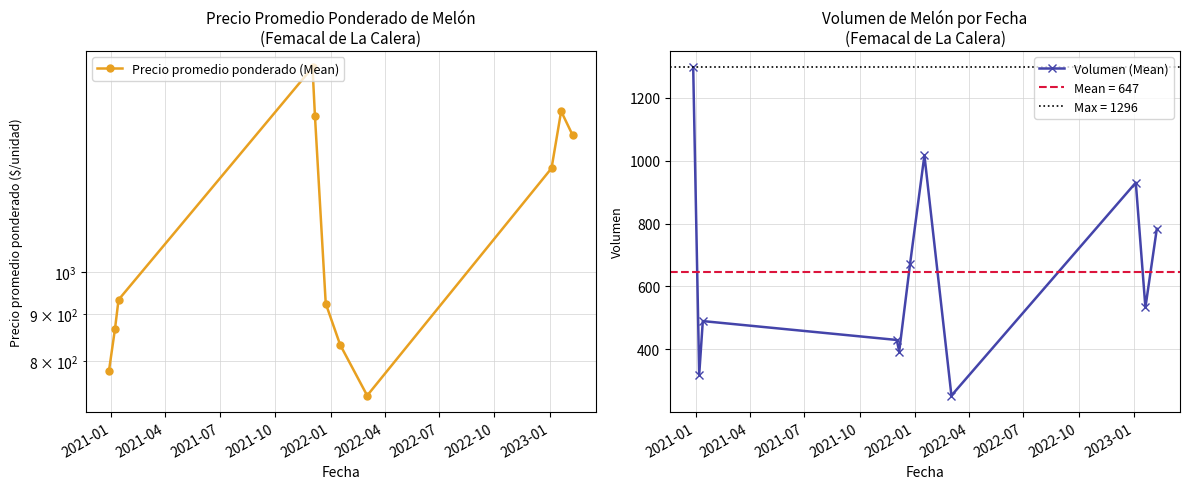

How many interior local valleys does the Volumen (Mean) series have?

4